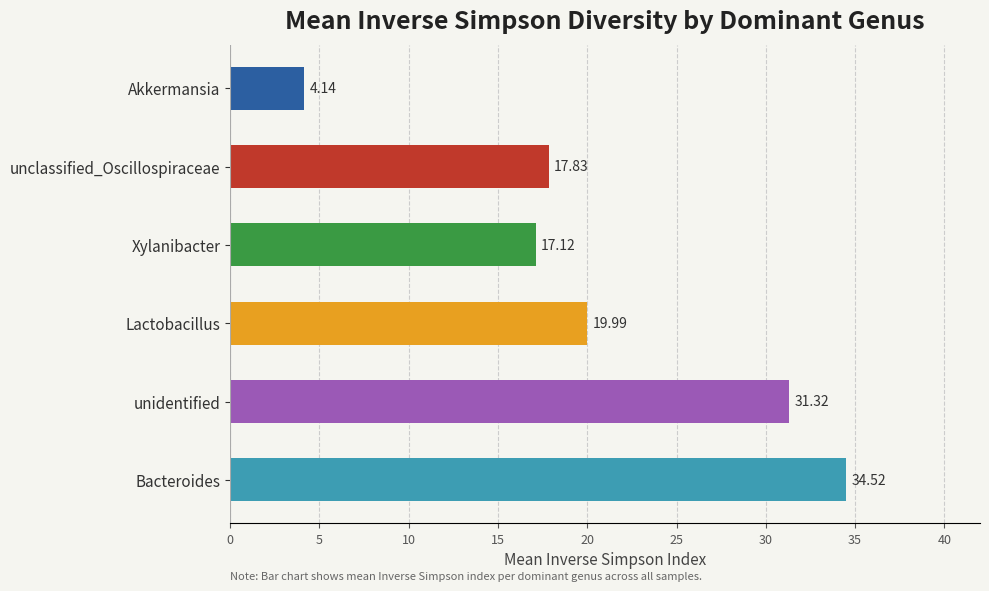

True or false: the data shows 11.3 at FB 160.

False